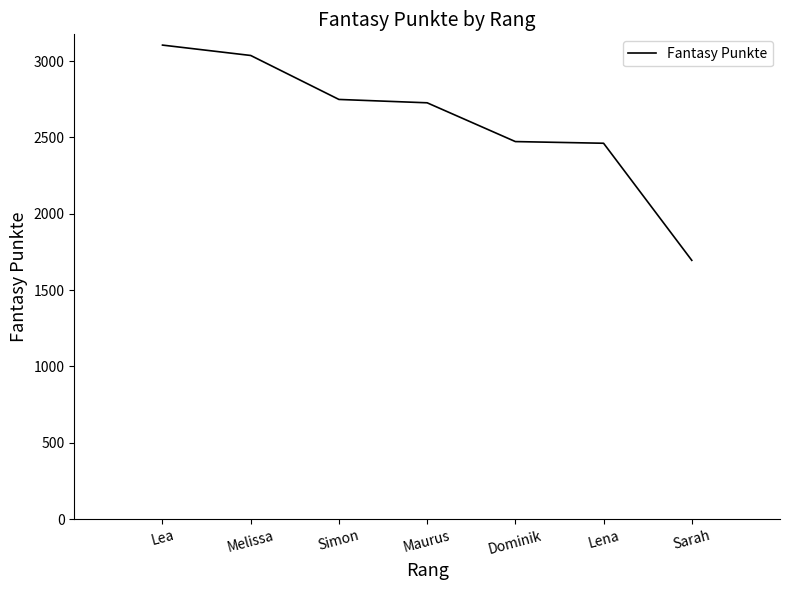

Approximately how many times larger is the value at Maurus compared to Lena?

1.1